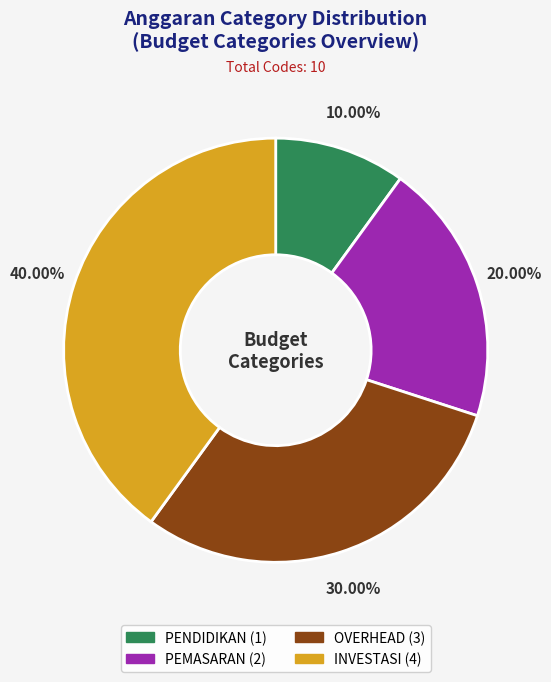

To the nearest percent, what is the difference between the INVESTASI and PENDIDIKAN slice percentages?

30%